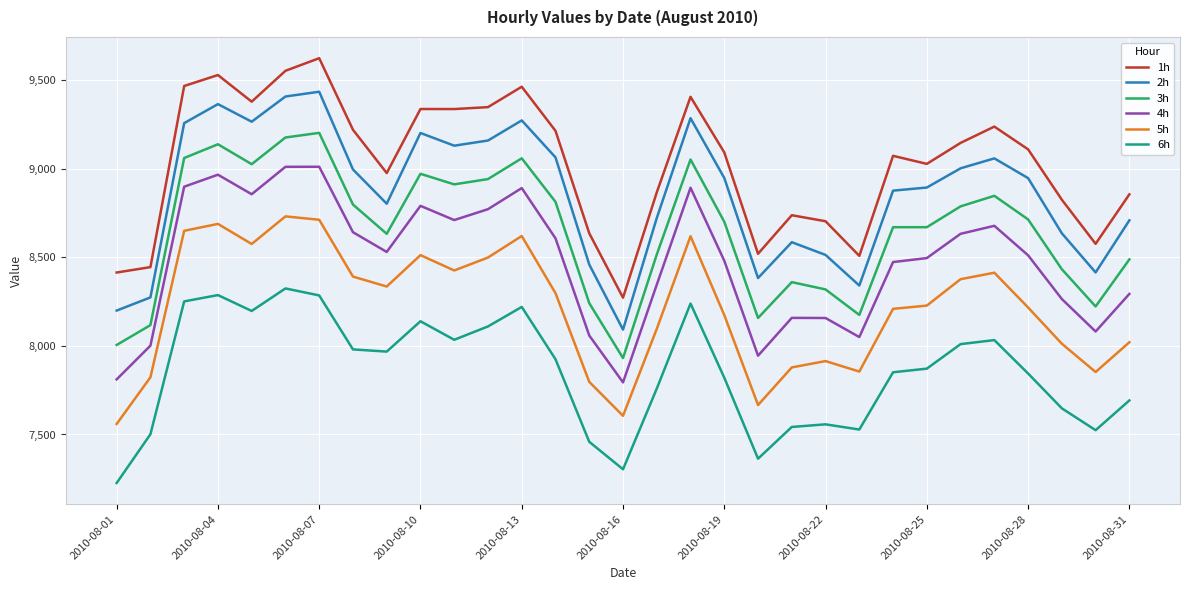

Which series has the largest total across all categories?

1h